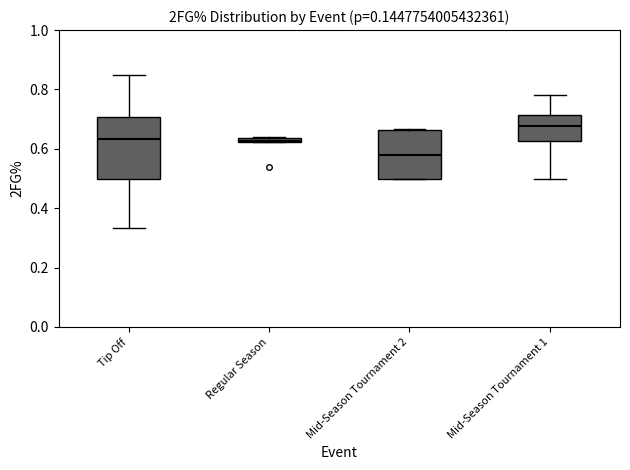

Comparing the boxes themselves (not the whiskers), which one is the tallest?

Tip Off